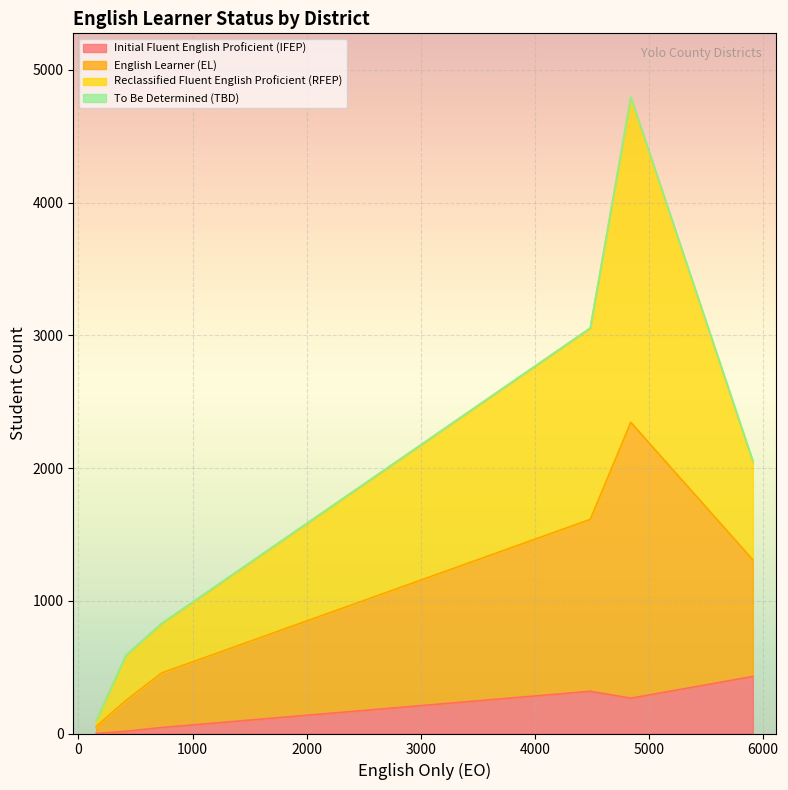

True or false: Initial Fluent English Proficient (IFEP) has a value of 266 at Woodland Joint Unified.

True